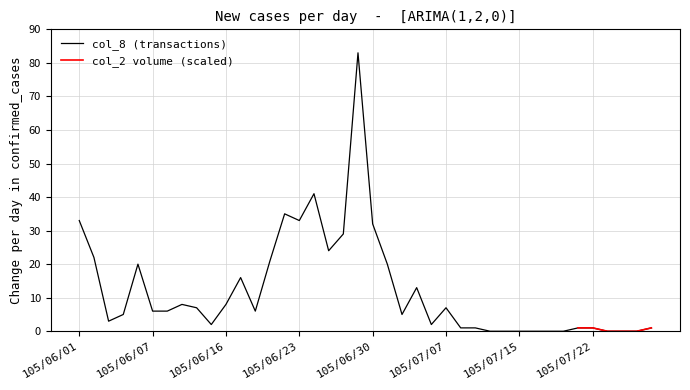

What is the change in value from 105/06/02 to 105/06/07?

-16